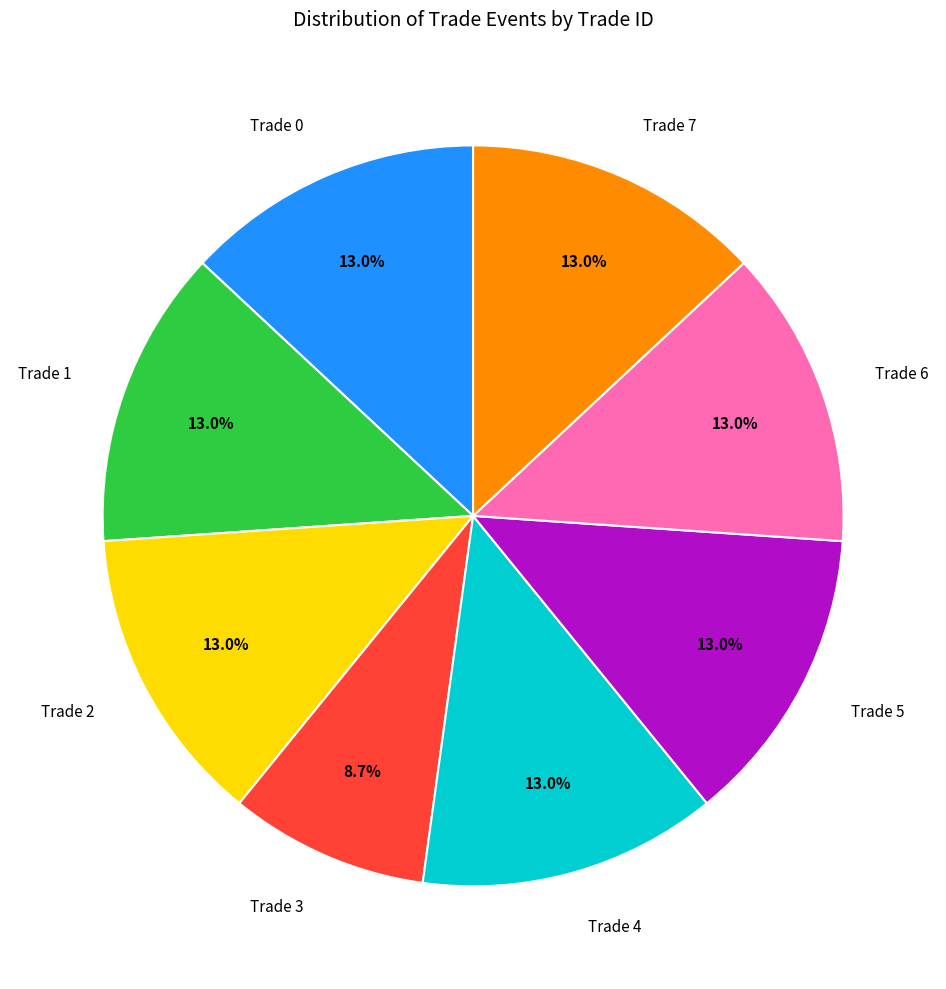

Does any single category account for the majority?

No